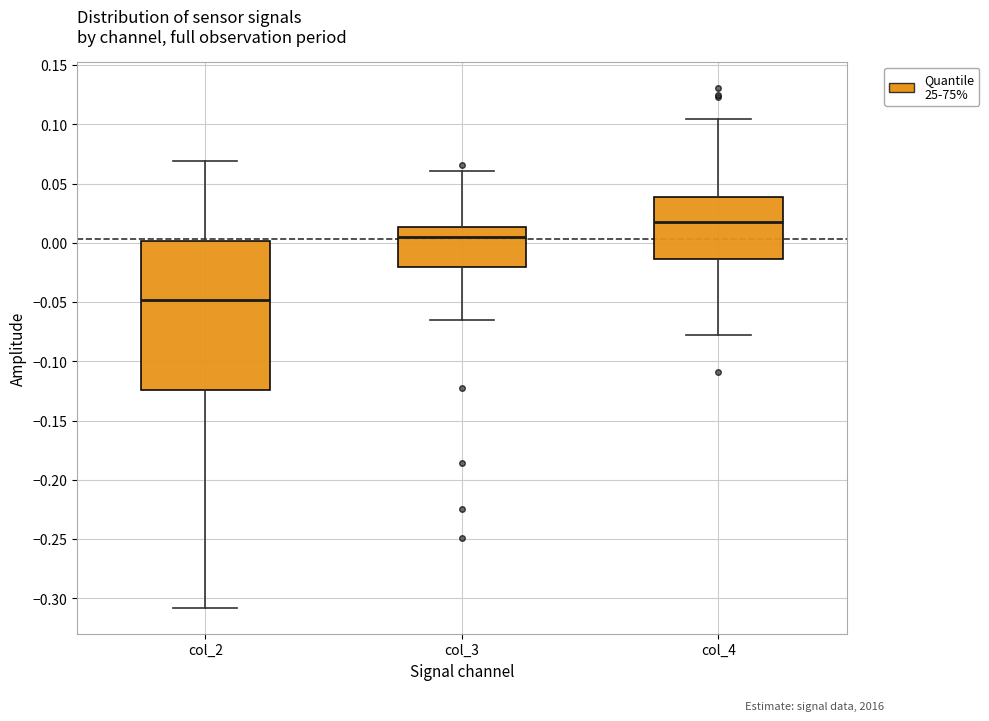

Comparing the boxes themselves (not the whiskers), which one is the tallest?

col_2